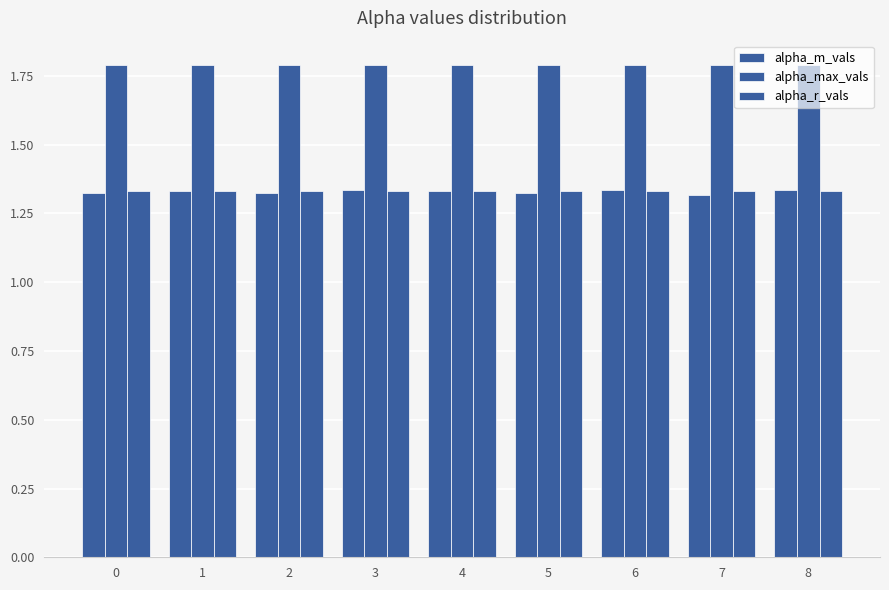

Which series changed the most between 4 and 7?

alpha_m_vals